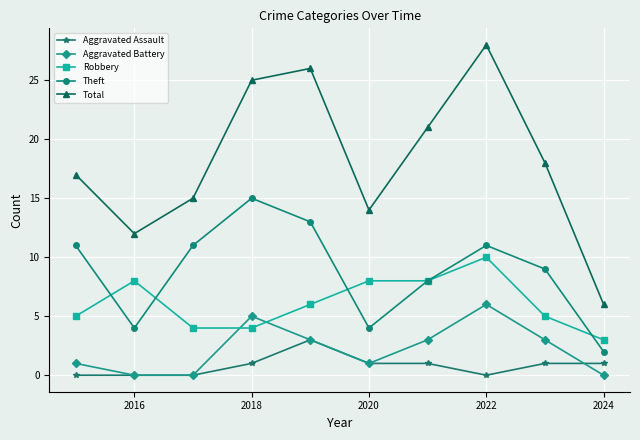

Which series has the largest total across all categories?

Total